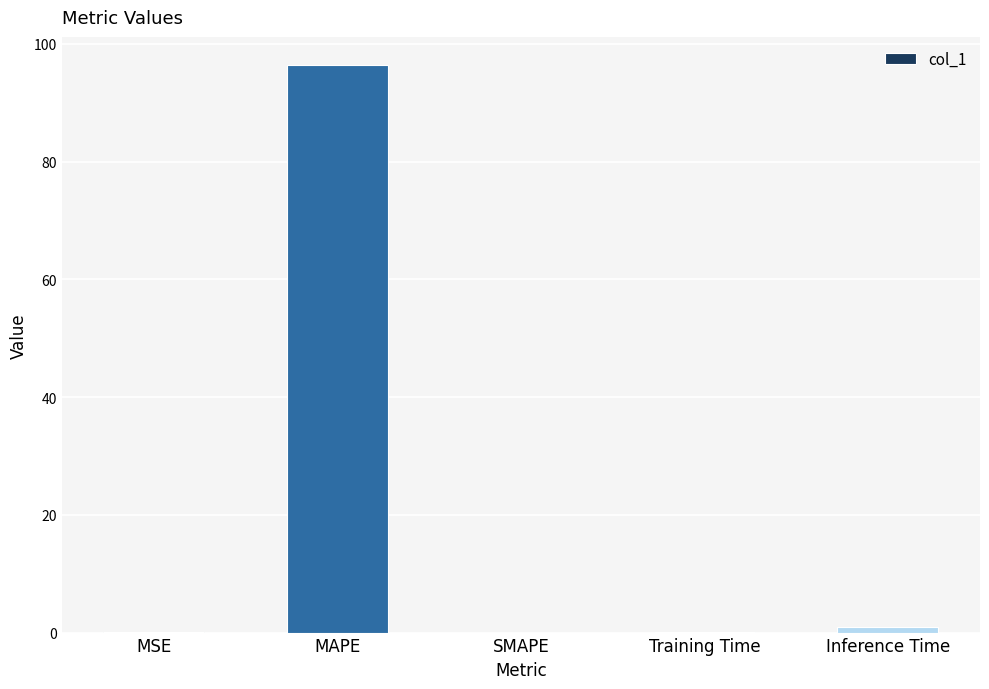

Which label corresponds to the largest value in the chart?

MAPE